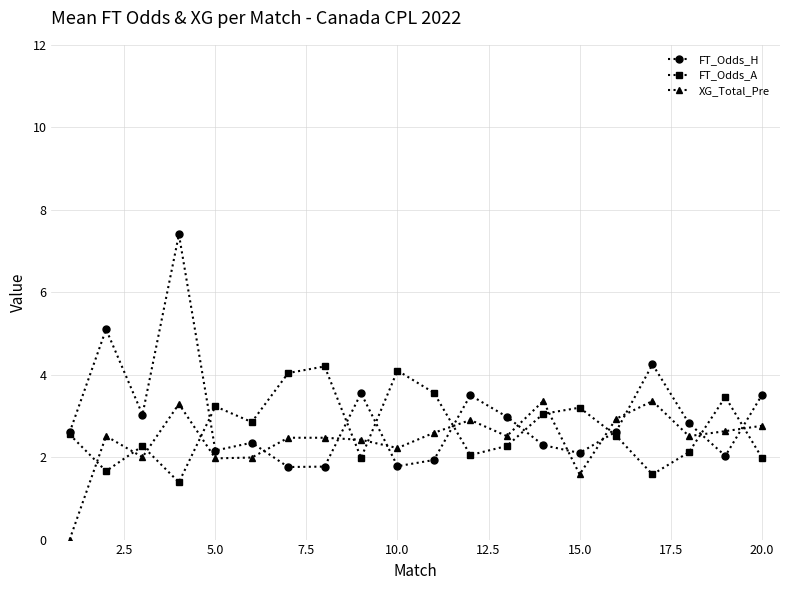

Which series has the widest spread of values?

FT_Odds_H